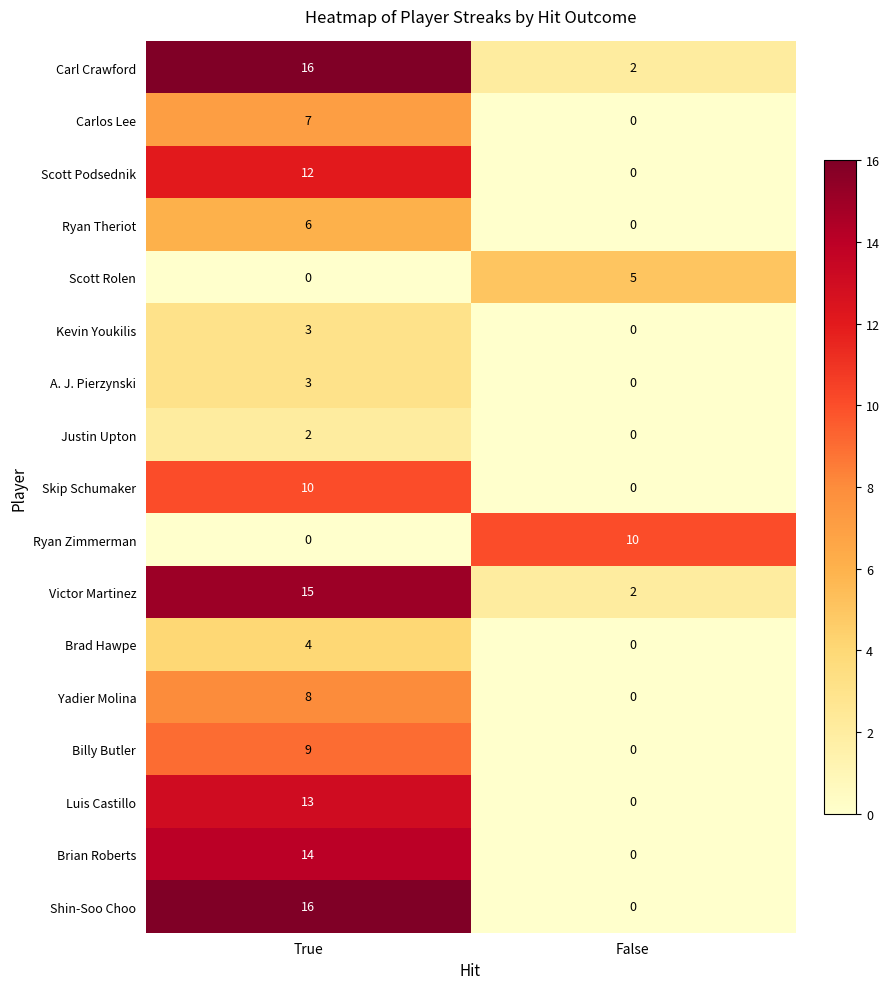

At which category is the sum across all series the highest?

True